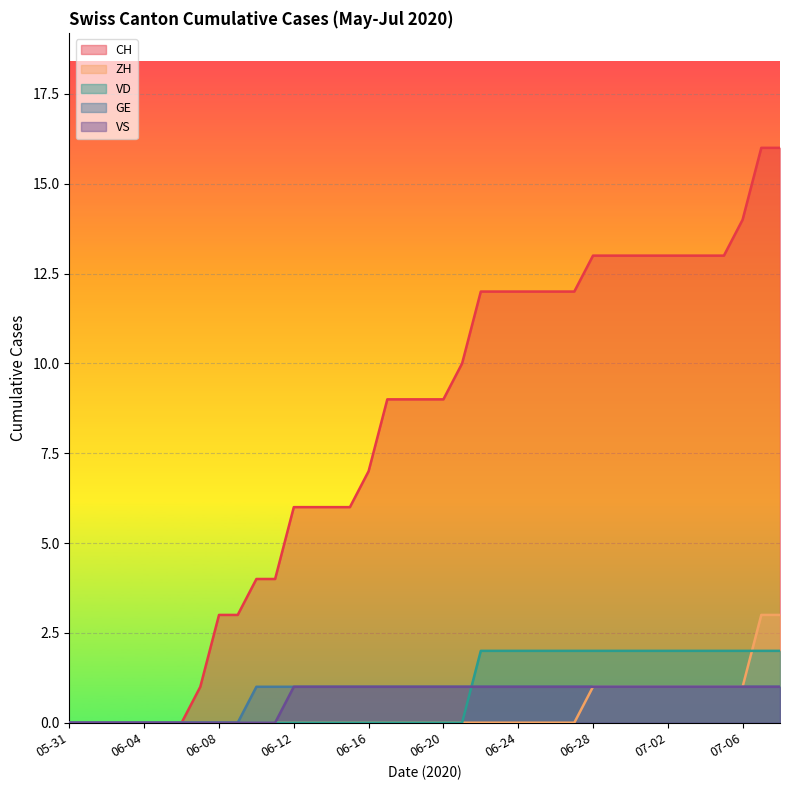

Reading left to right, extract all data points from this chart.

CH: 0	0	0	0	0	0	0	1	3	3	4	4	6	6	6	6	7	9	9	9	9	10	12	12	12	12	12	12	13	13	13	13	13	13	13	13	14	16	16
ZH: 0	0	0	0	0	0	0	0	0	0	0	0	0	0	0	0	0	0	0	0	0	0	0	0	0	0	0	0	1	1	1	1	1	1	1	1	1	3	3
VD: 0	0	0	0	0	0	0	0	0	0	0	0	0	0	0	0	0	0	0	0	0	0	2	2	2	2	2	2	2	2	2	2	2	2	2	2	2	2	2
GE: 0	0	0	0	0	0	0	0	0	0	1	1	1	1	1	1	1	1	1	1	1	1	1	1	1	1	1	1	1	1	1	1	1	1	1	1	1	1	1
VS: 0	0	0	0	0	0	0	0	0	0	0	0	1	1	1	1	1	1	1	1	1	1	1	1	1	1	1	1	1	1	1	1	1	1	1	1	1	1	1